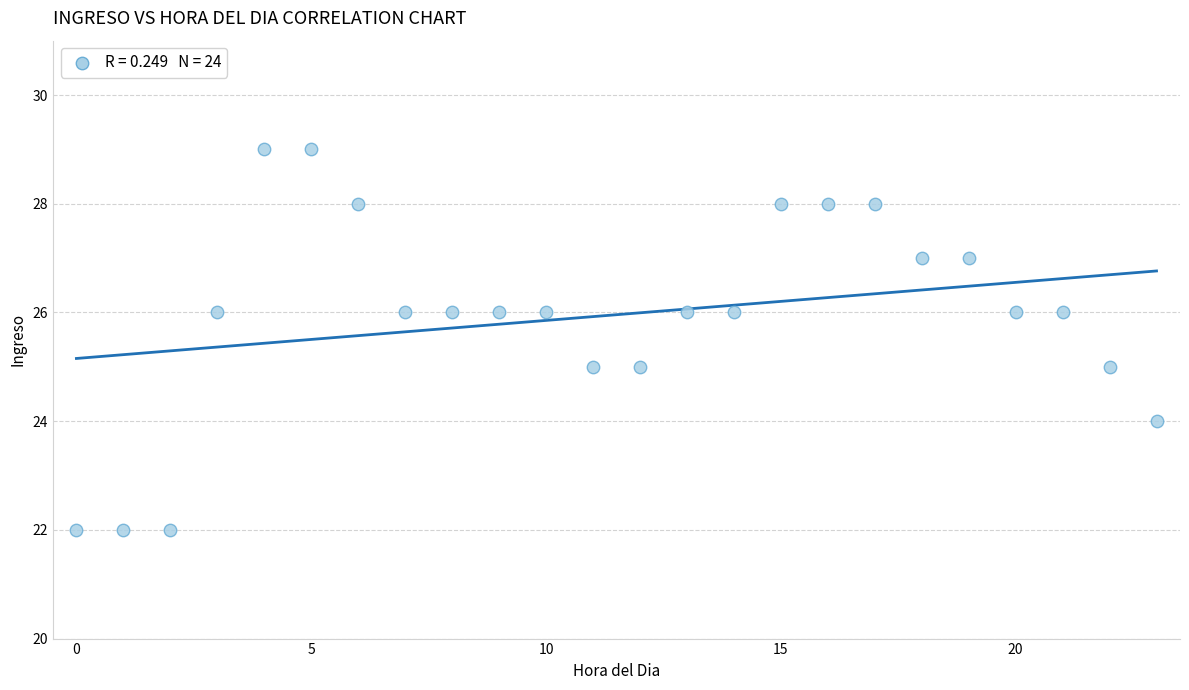

What is the range of Y values (max minus min)?

7